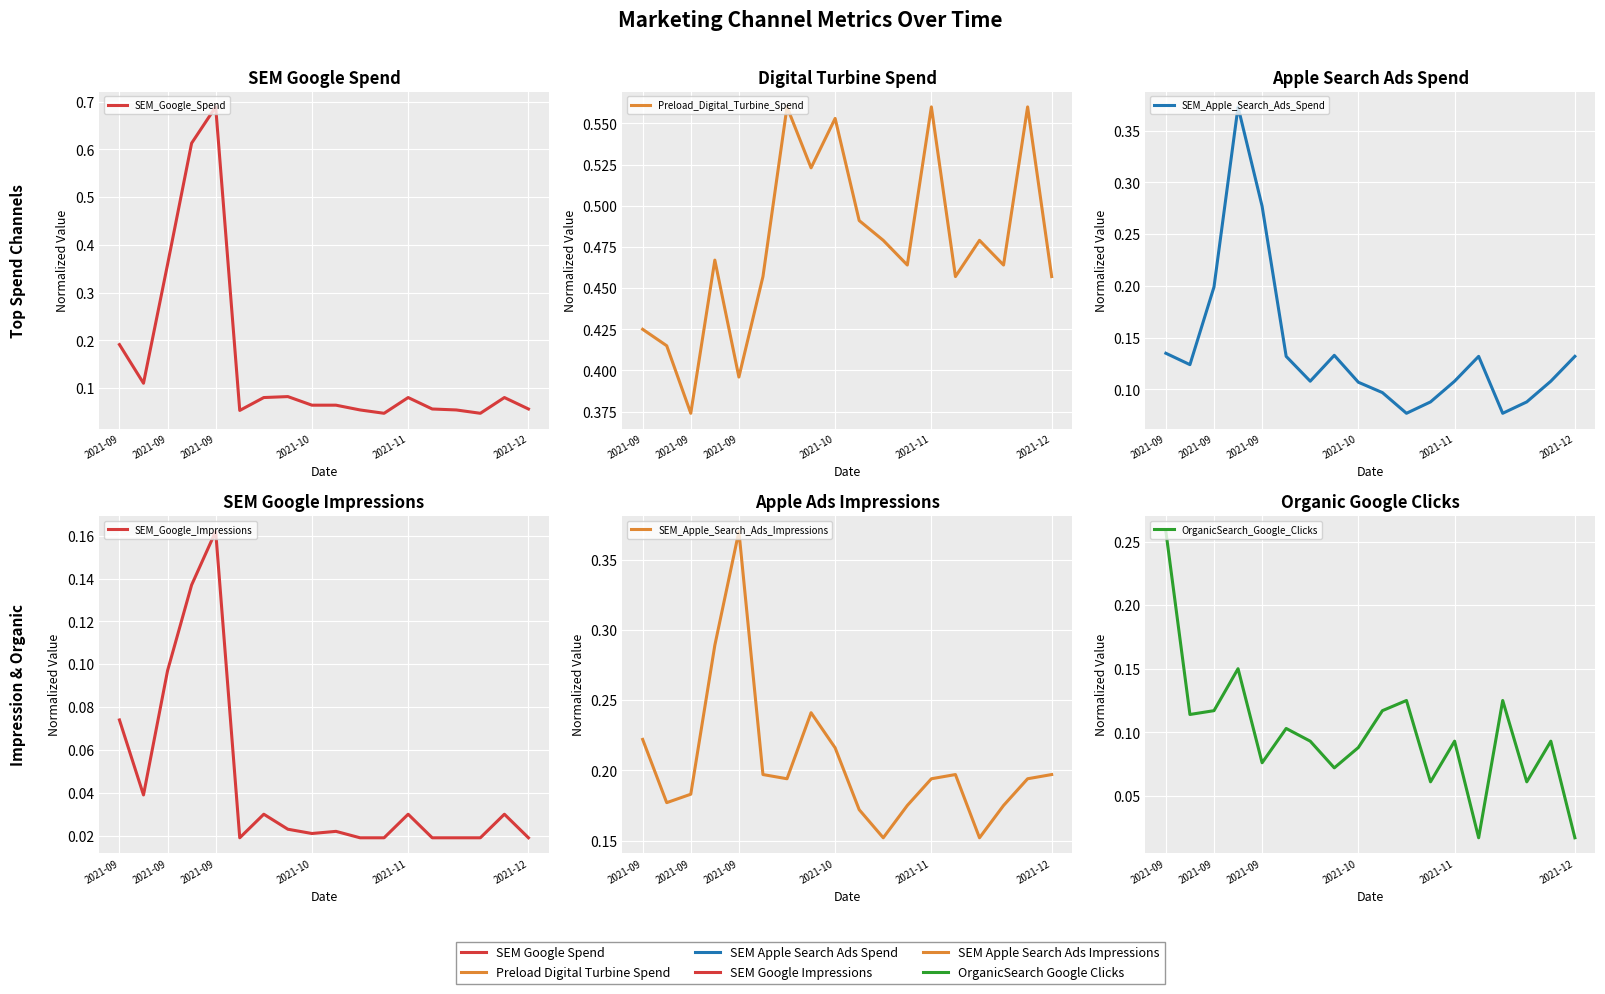

Read the SEM_Apple_Search_Ads_Impressions value at 2021-12.

0.2